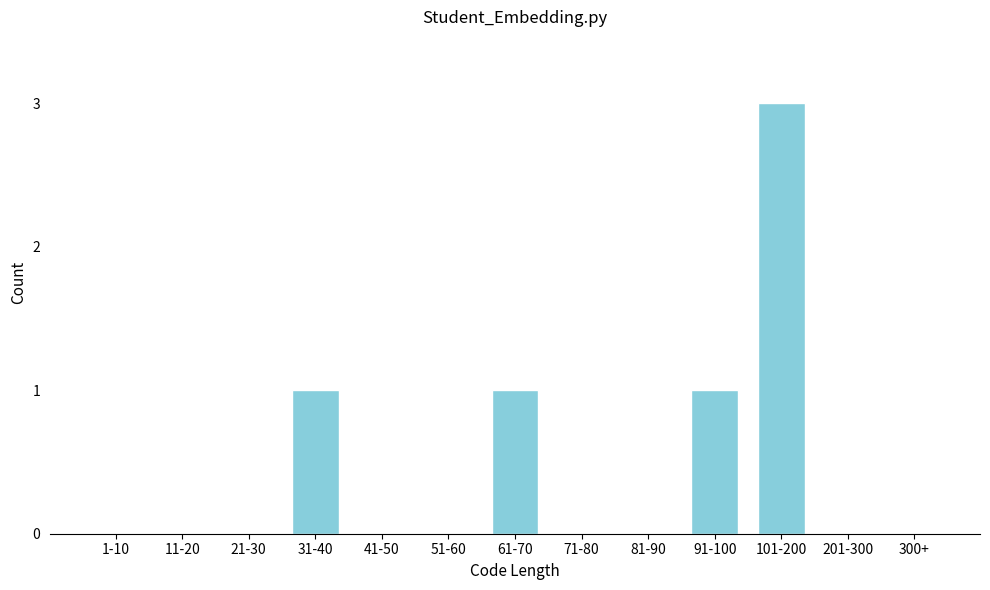

Reading left to right, extract all data points from this chart.

1-10=0	11-20=0	21-30=0	31-40=1	41-50=0	51-60=0	61-70=1	71-80=0	81-90=0	91-100=1	101-200=3	201-300=0	300+=0